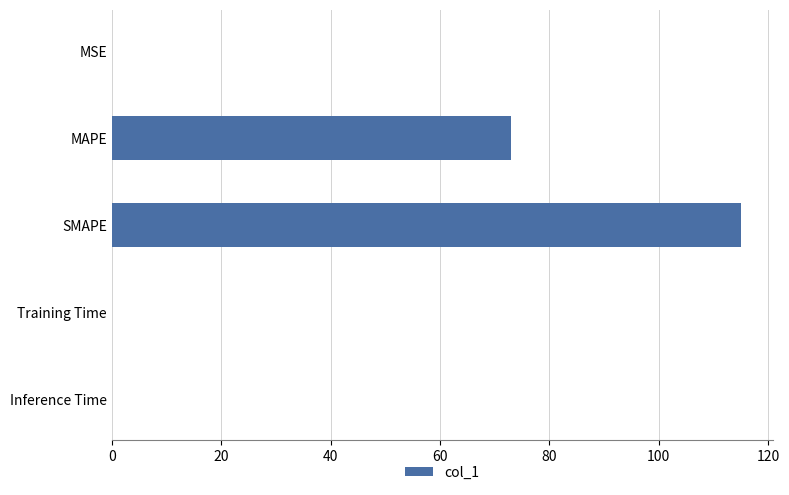

Between Inference Time and MAPE, which is larger?

MAPE